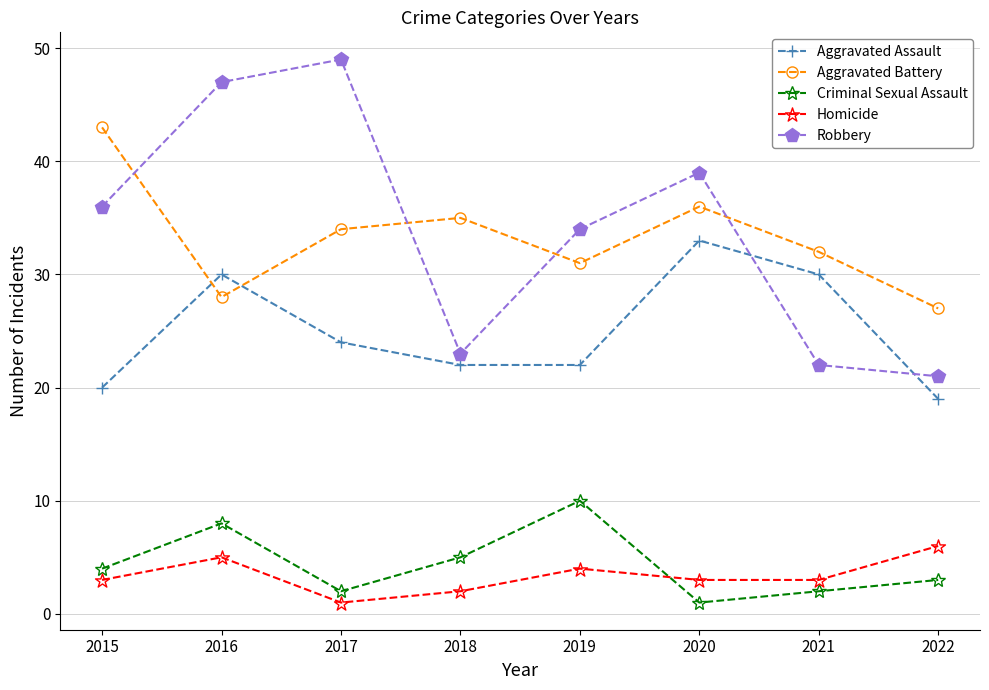

Is the value of Robbery at 2018 greater than the value of Aggravated Battery at 2015?

No